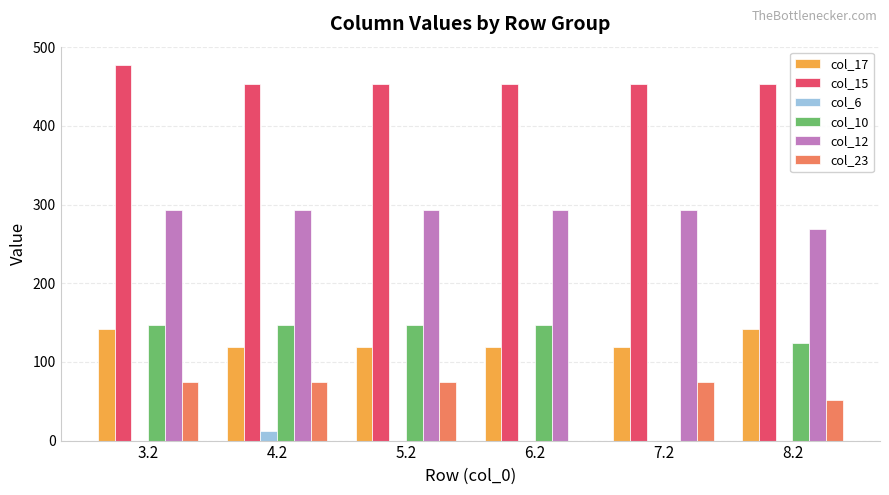

How many data points does each series have?

6